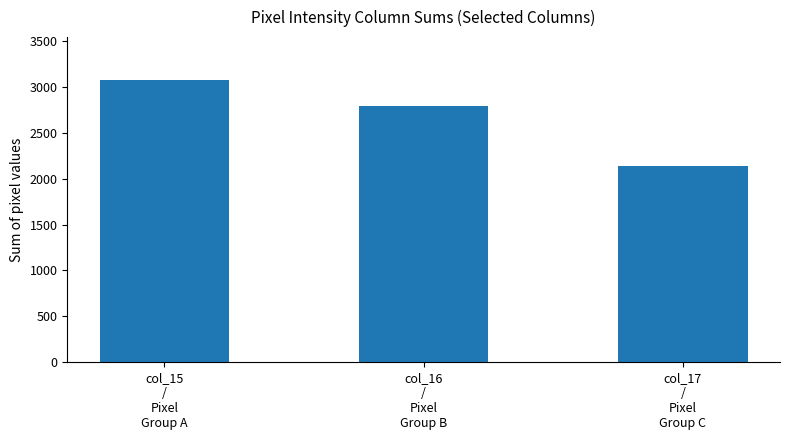

Reading left to right, what are all the values shown in this chart?

col_15
/
Pixel
Group A=3080	col_16
/
Pixel
Group B=2797	col_17
/
Pixel
Group C=2135